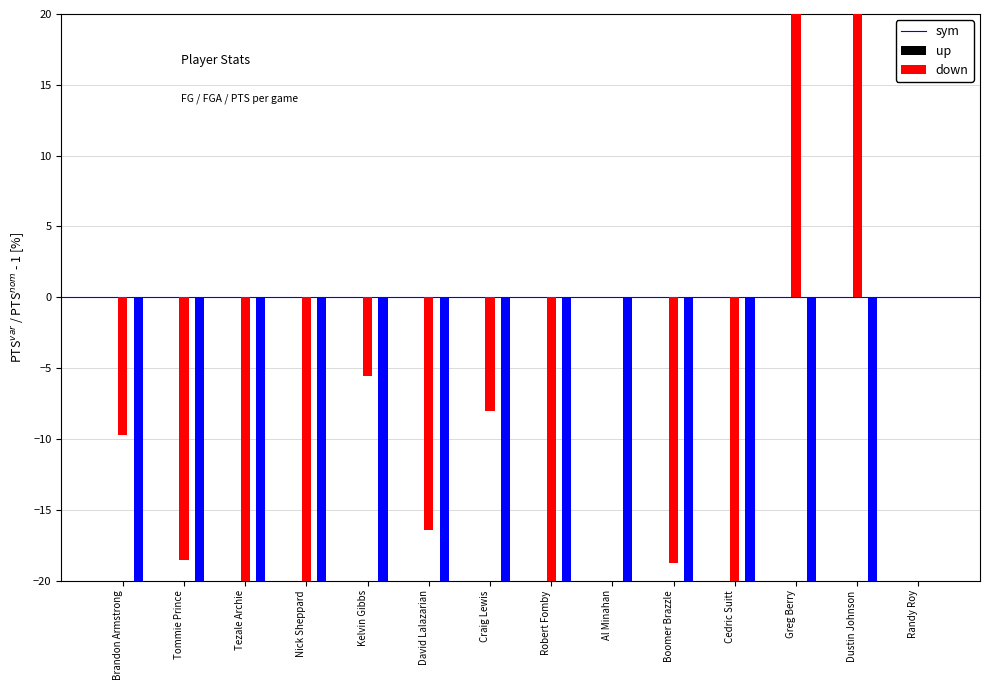

What is the label of the 14th bar from the right?

Brandon Armstrong